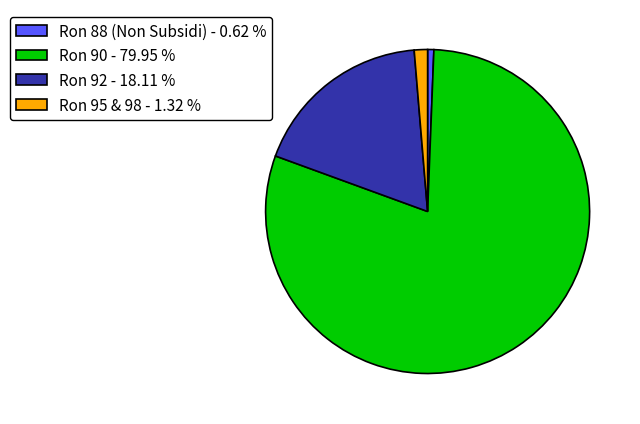

How many segments does this pie chart have?

4